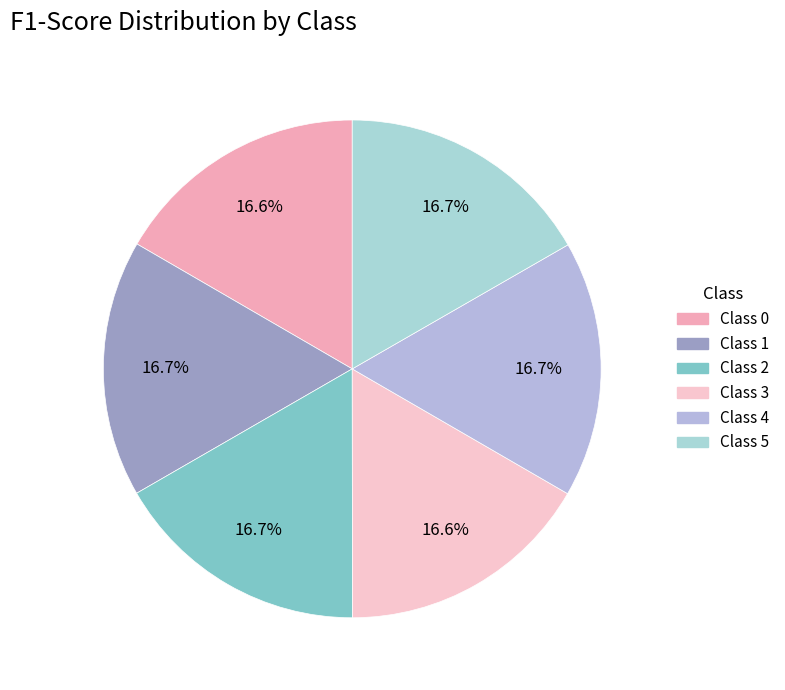

How many segments does this pie chart have?

6